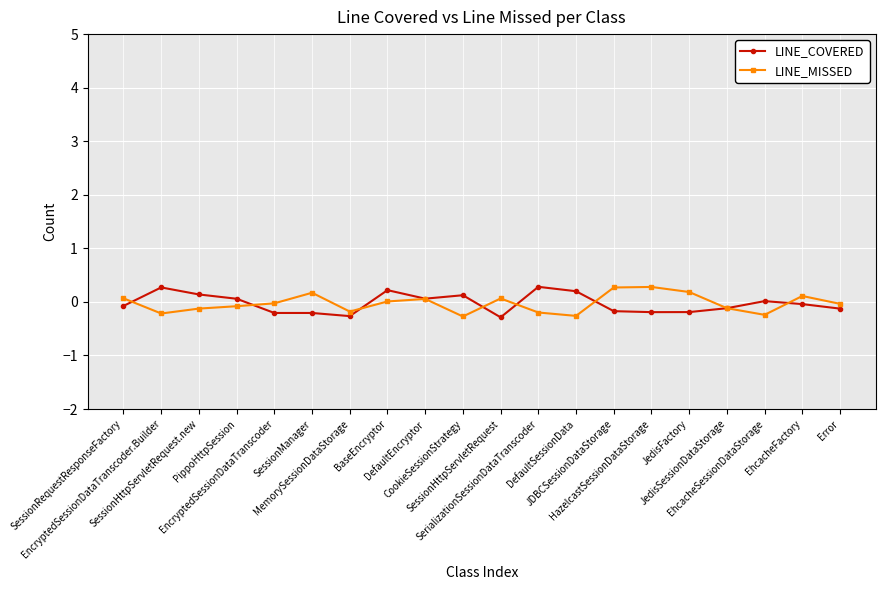

What is the difference between the LINE_COVERED values at DefaultSessionData and Error?

0.3